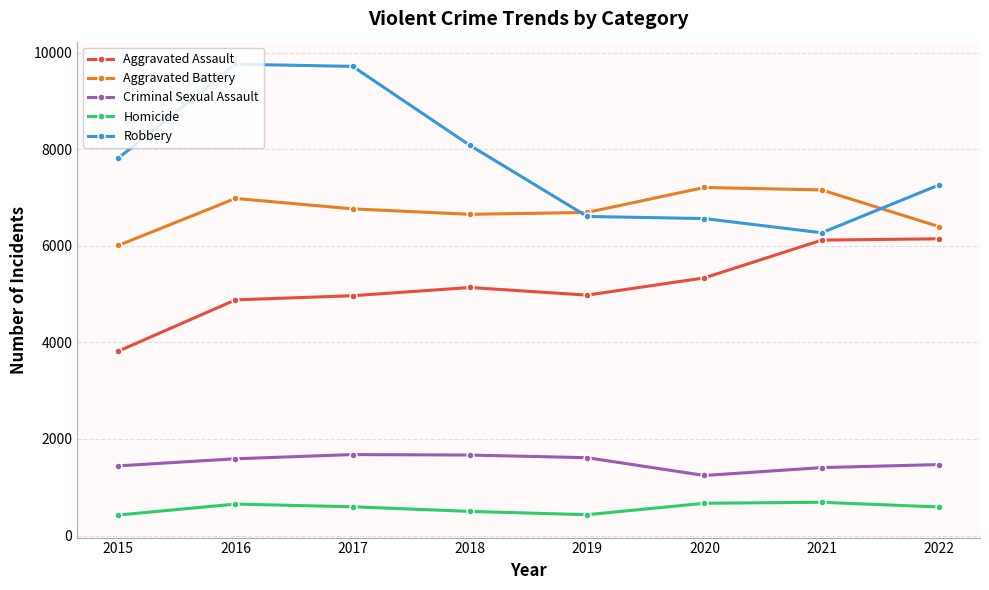

True or false: Robbery and Homicide intersect in this chart.

False